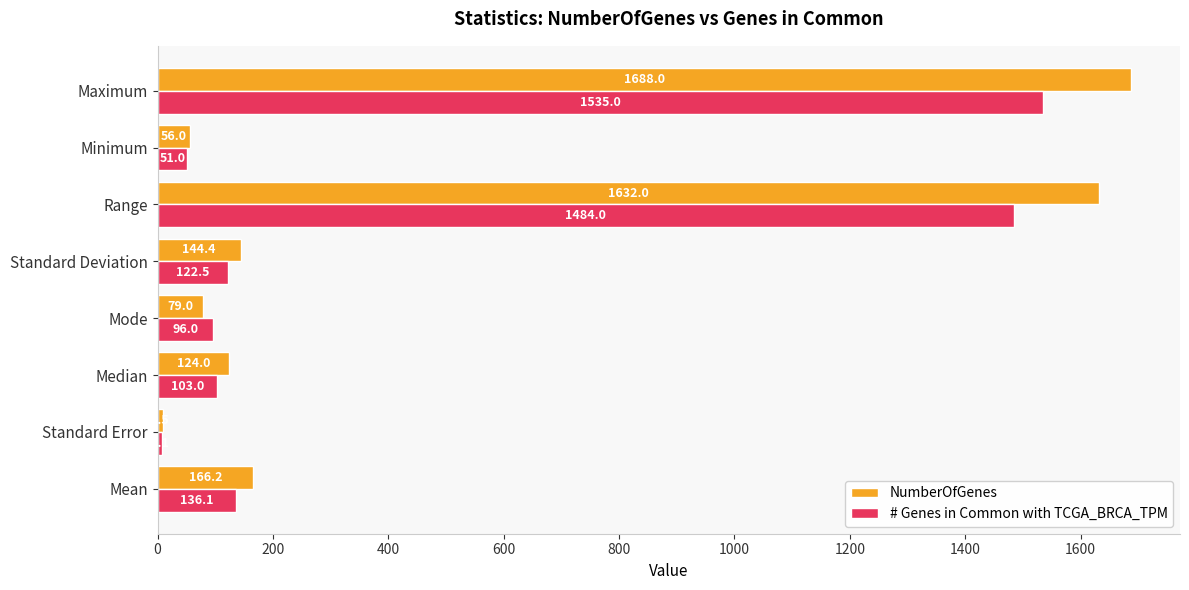

How many data points in # Genes in Common with TCGA_BRCA_TPM are less than 122?

4